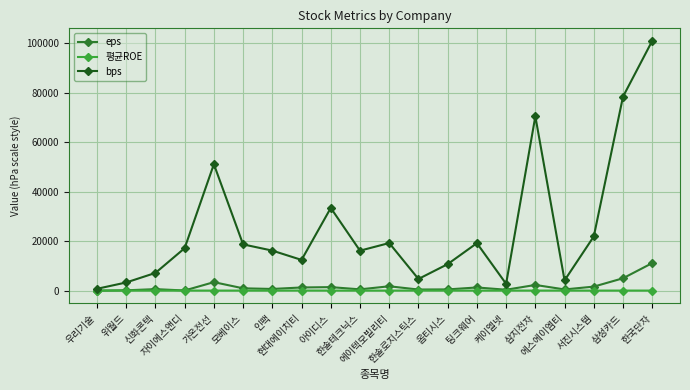

True or false: eps has more than 1 points higher than both neighbors.

True